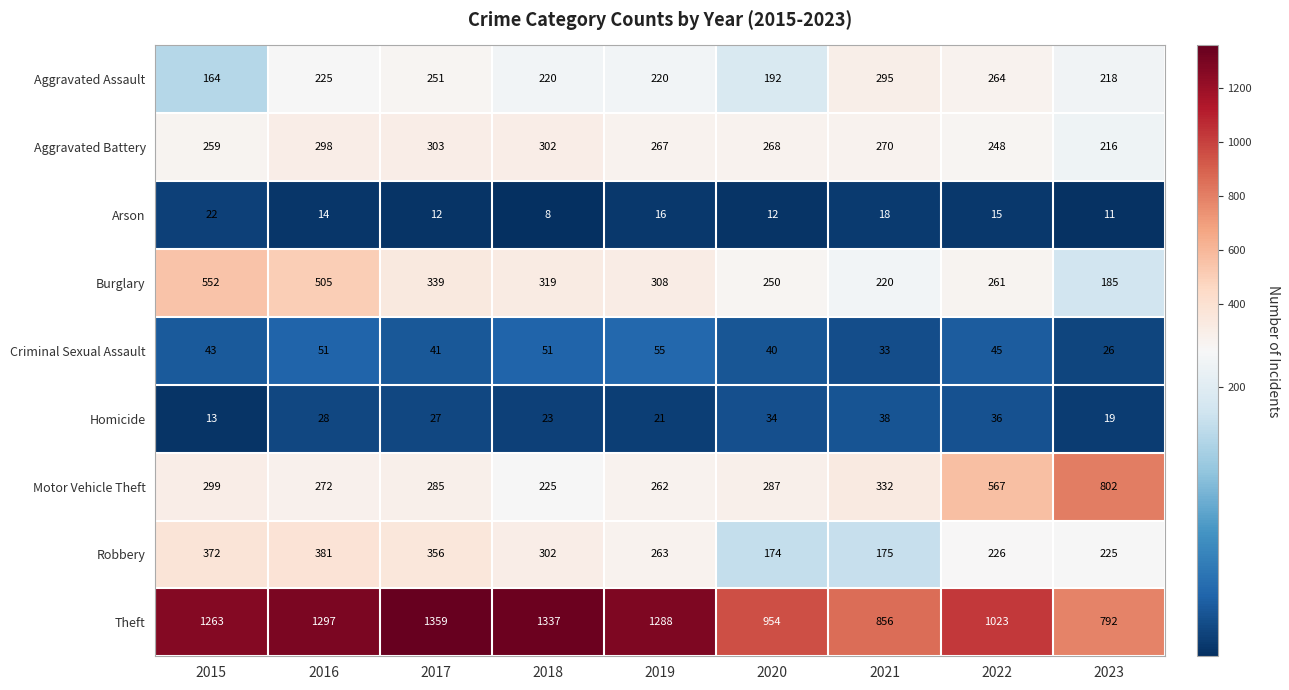

What is the difference between the maximum and minimum values in the Aggravated Assault series?

131